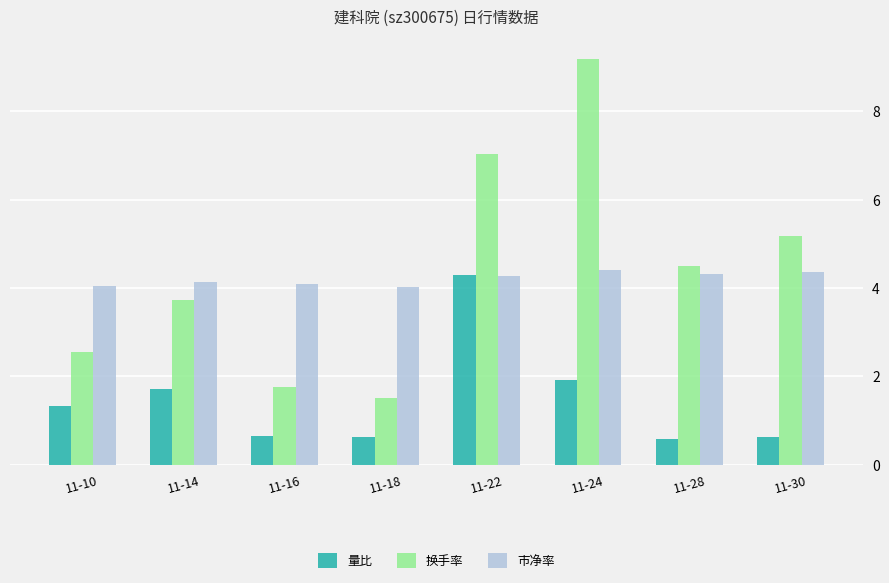

Is the value of 市净率 at 11-16 greater than the value of 换手率 at 11-22?

No